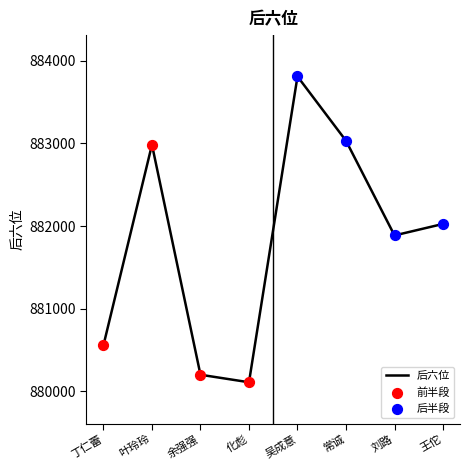

Approximately how many times larger is the value at 常诚 compared to 吴成意?

1.0